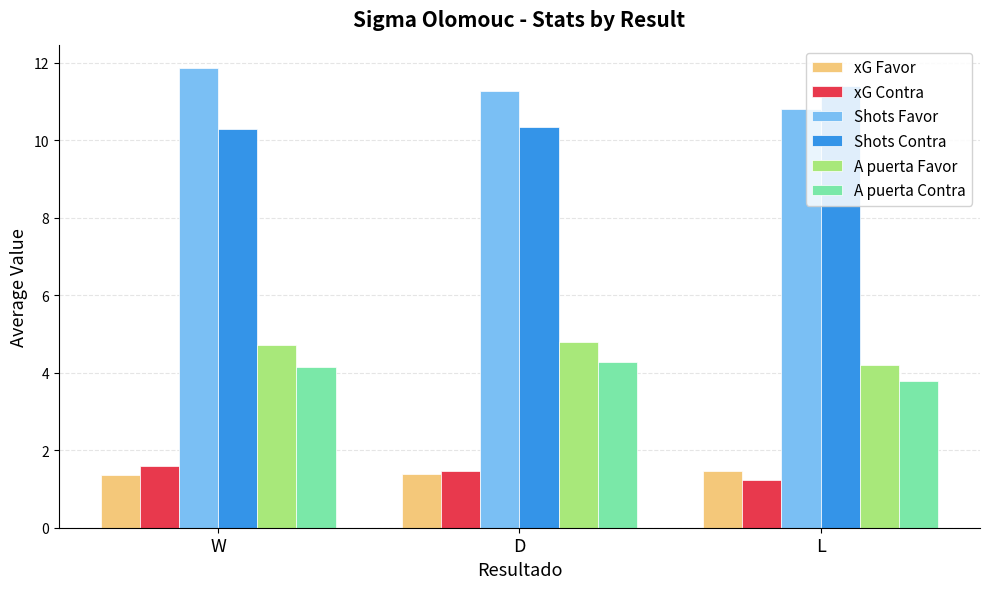

What is the label of the 2nd bar from the left?

D